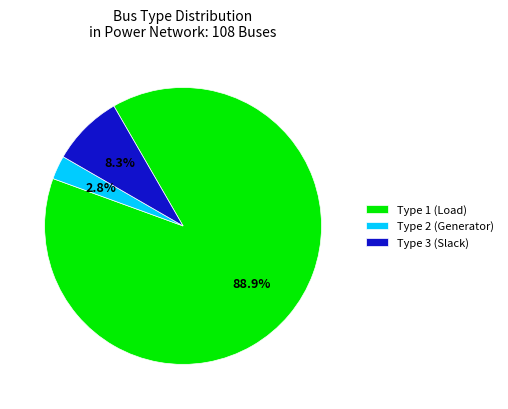

Rank the categories by value from highest to lowest.

Type 1 (Load), Type 3 (Slack), Type 2 (Generator)